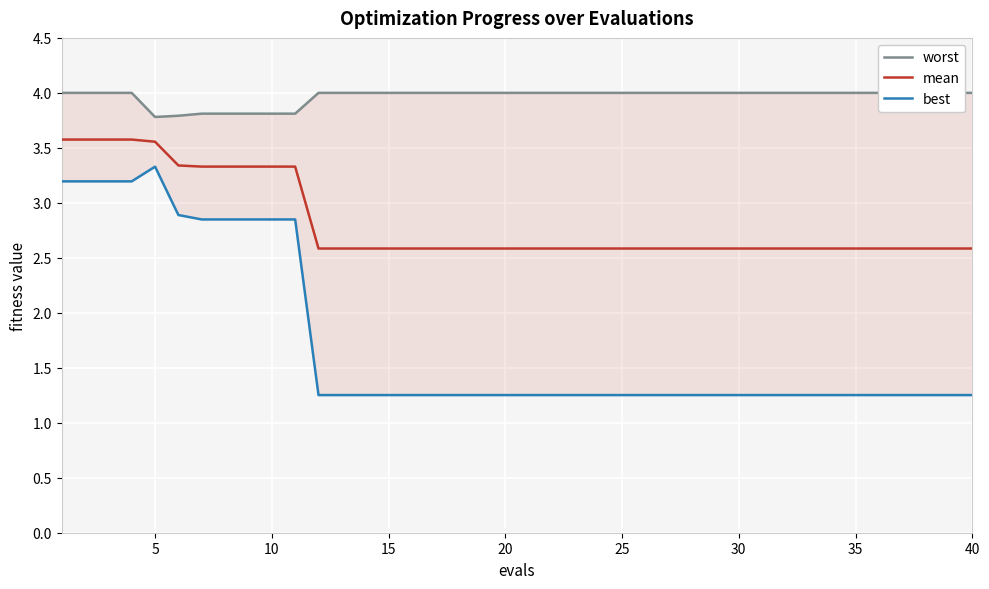

What is the minimum value for mean?

2.6